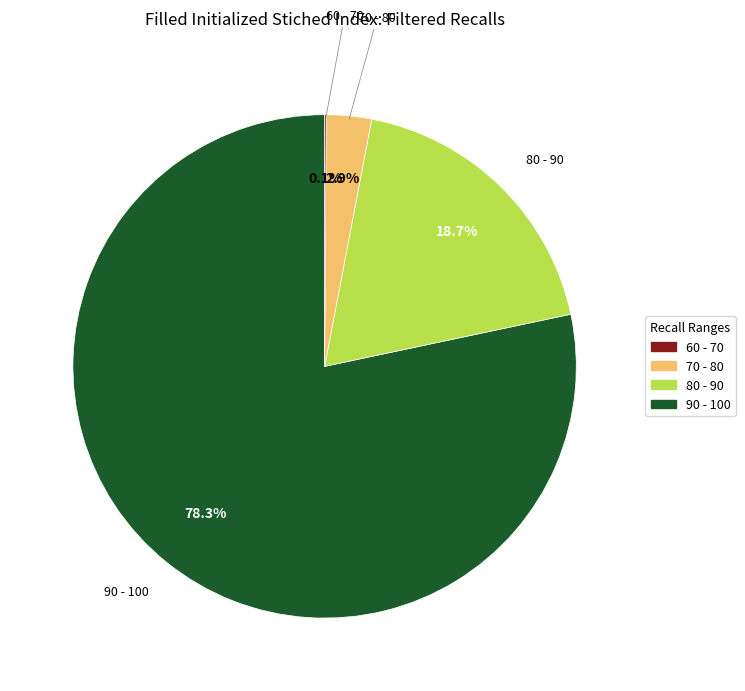

To the nearest percent, what is the average slice percentage?

25%